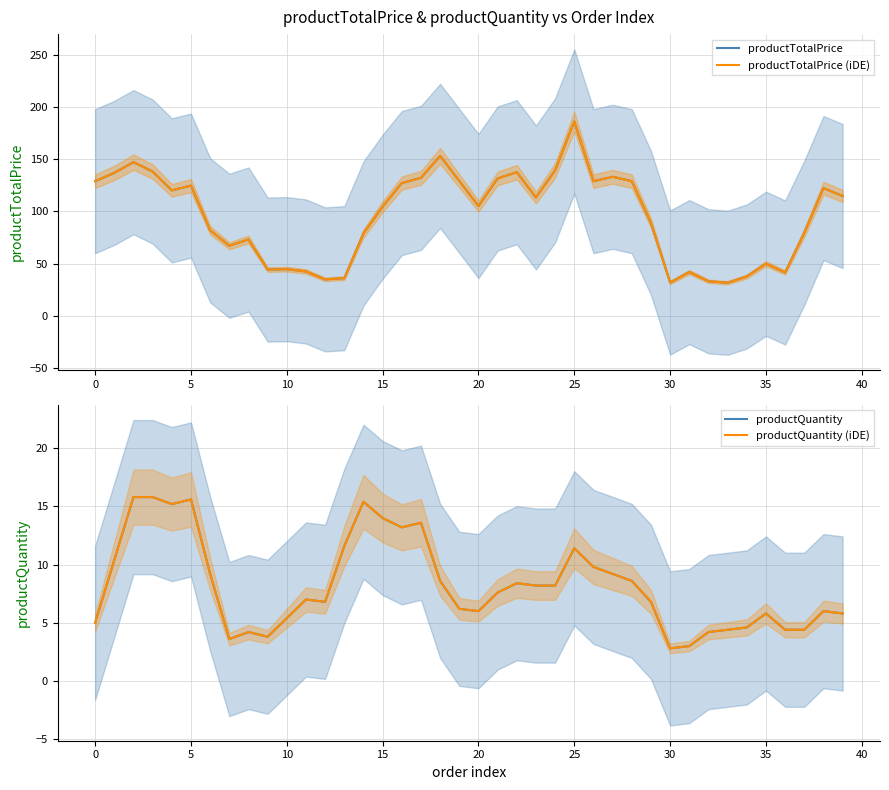

The productQuantity (iDE) series shows 11.6 at 18. True or false?

False